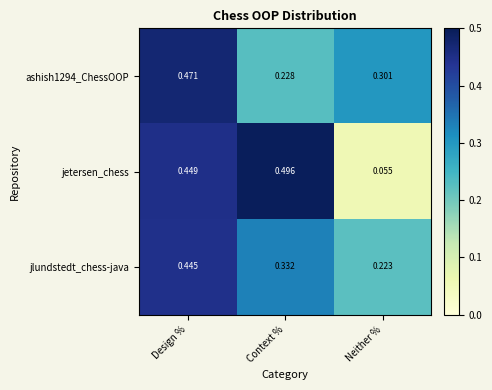

Where is jlundstedt_chess-java nearest to the value 0?

Neither %